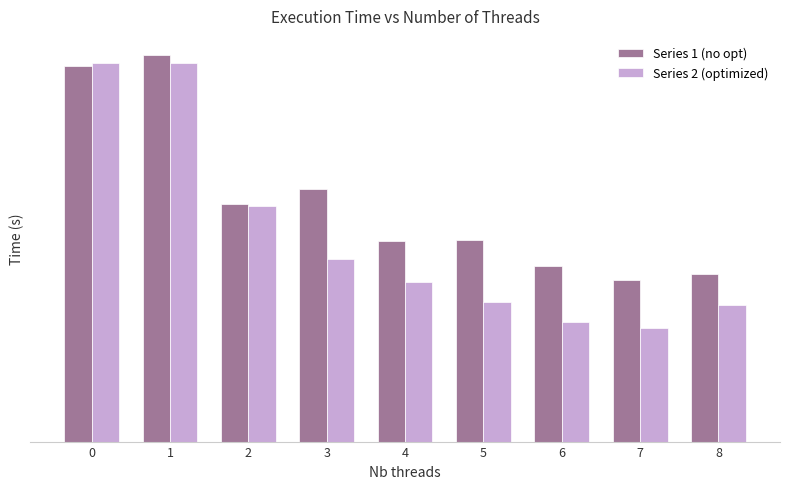

Does the chart contain any negative values?

No